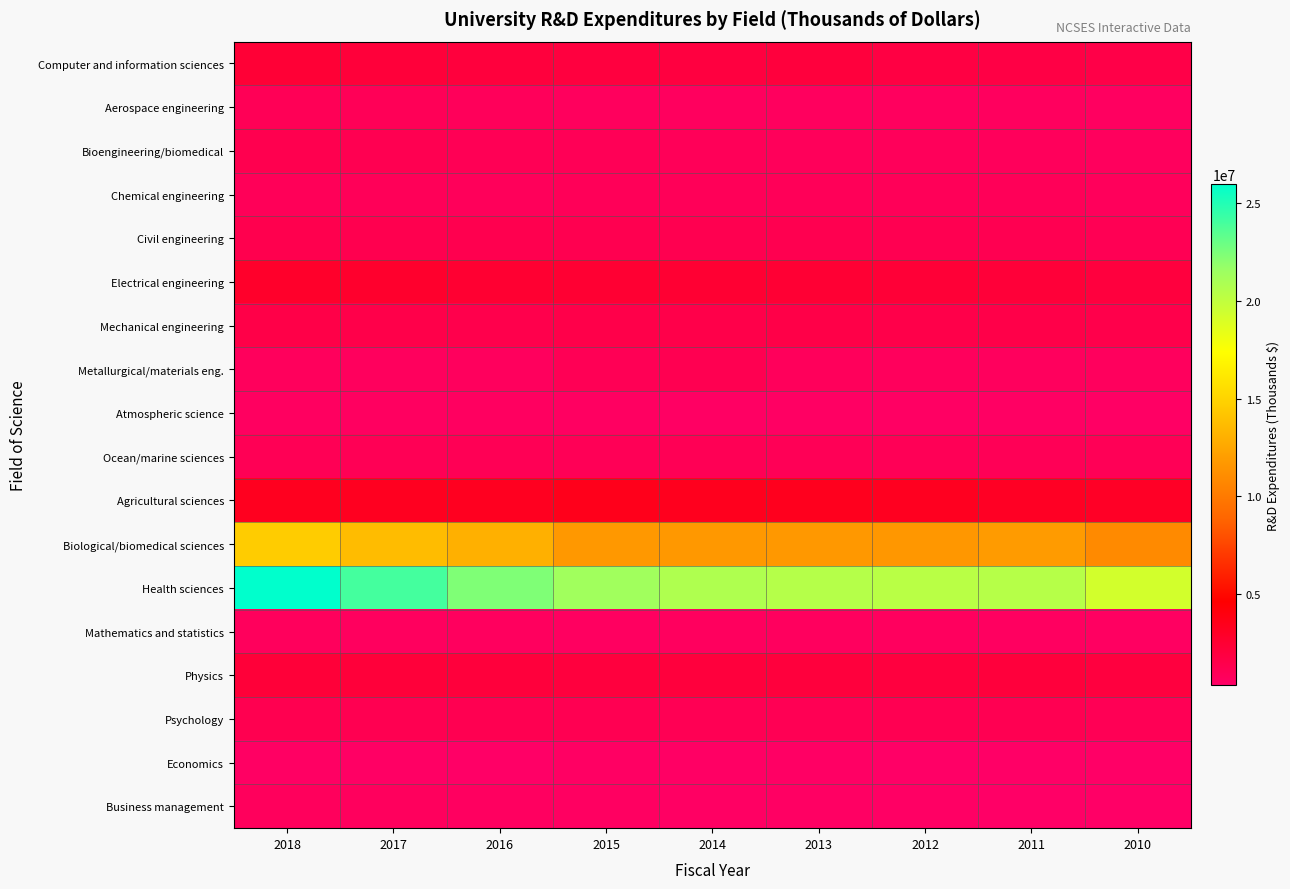

At which category does the chart reach its peak across all series?

2018